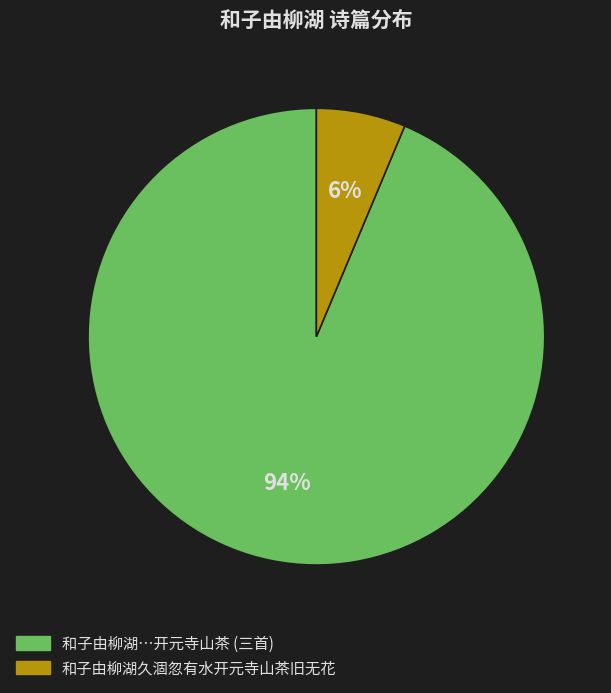

Is there a majority slice in this chart?

Yes